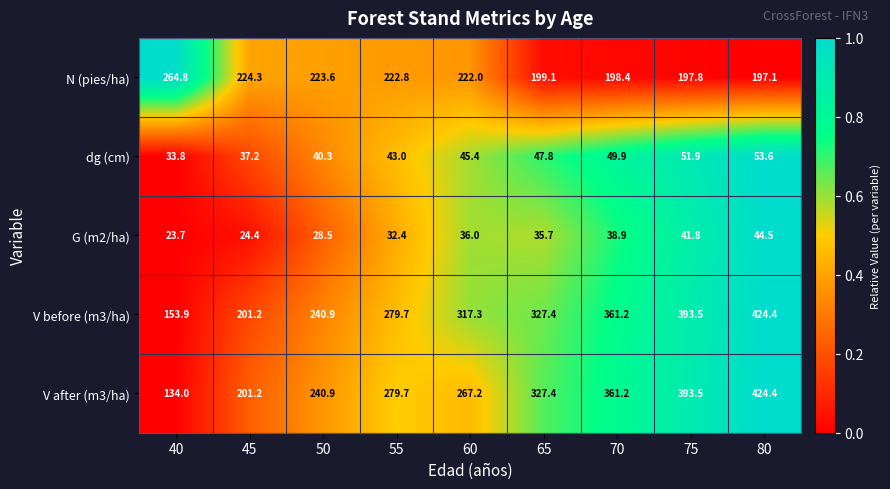

List the labels in order of V after (m3/ha) value, smallest first.

40, 45, 50, 60, 55, 65, 70, 75, 80